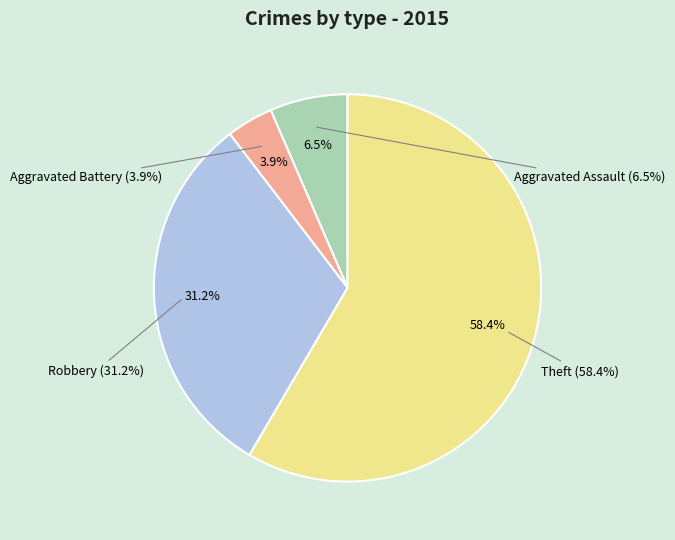

Is Theft the majority of the pie?

Yes